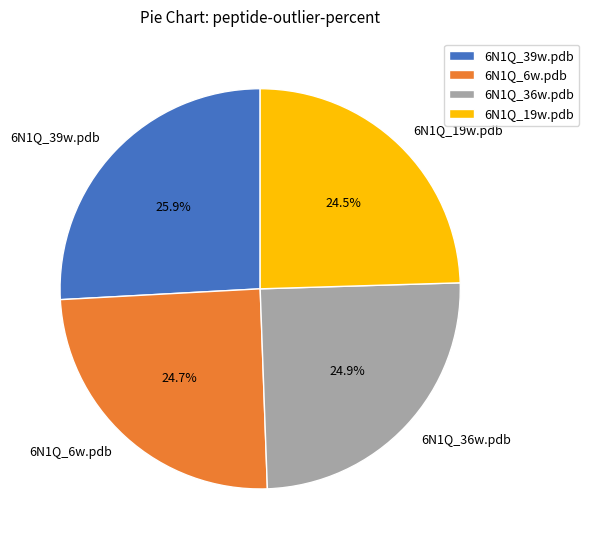

Do 6N1Q_6w.pdb and 6N1Q_19w.pdb together represent more than half of the pie?

No